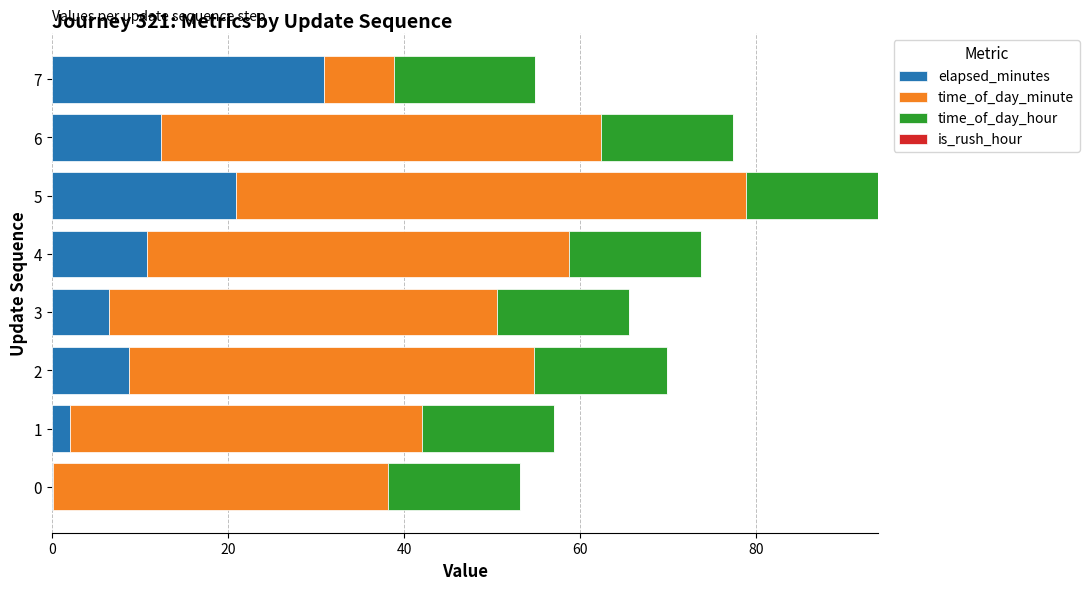

At which label does elapsed_minutes reach its peak?

7